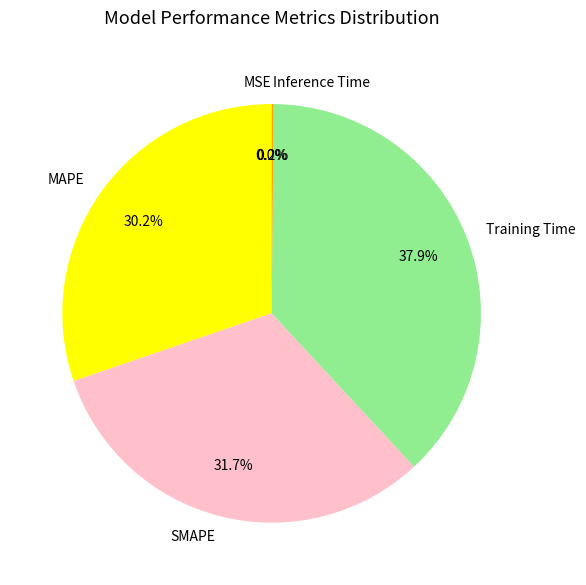

Between SMAPE and Training Time, which is larger?

Training Time